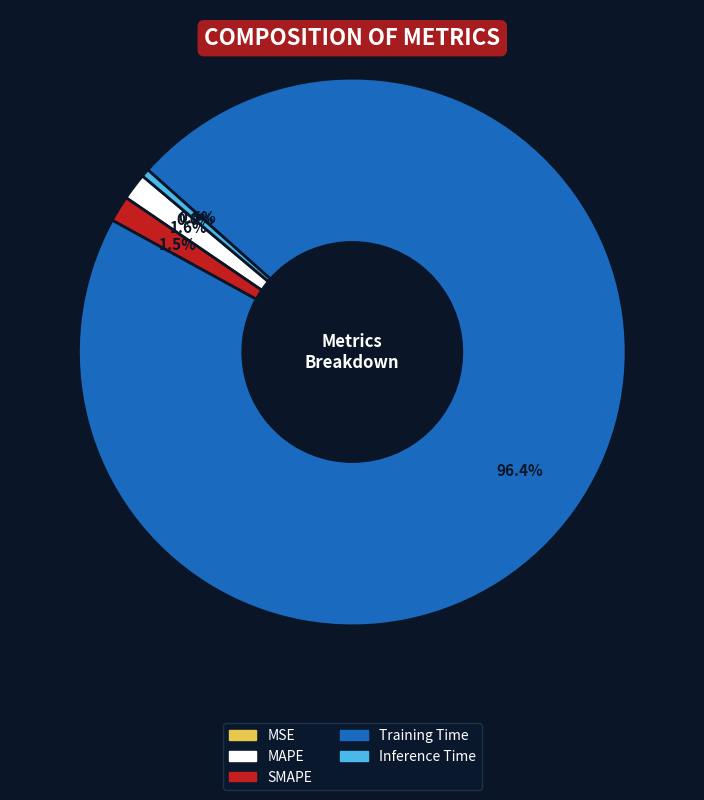

Between Inference Time and MAPE, which is larger?

MAPE